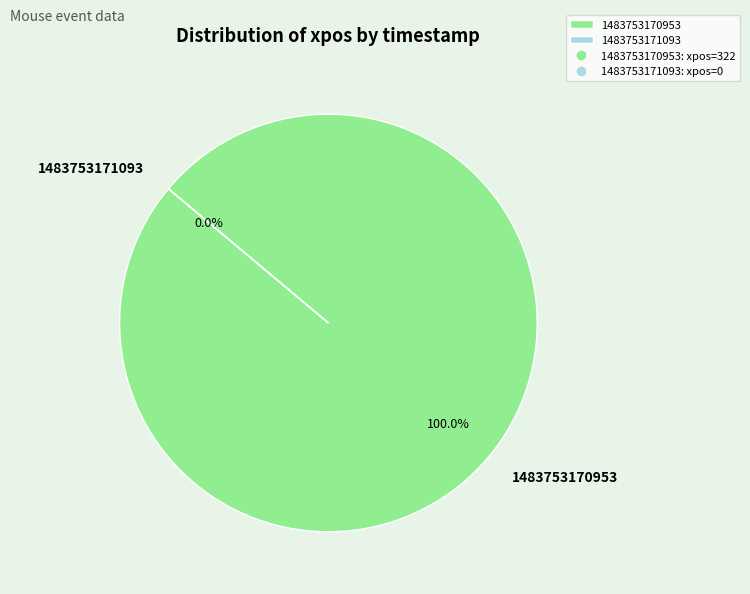

Is there a majority slice in this chart?

Yes